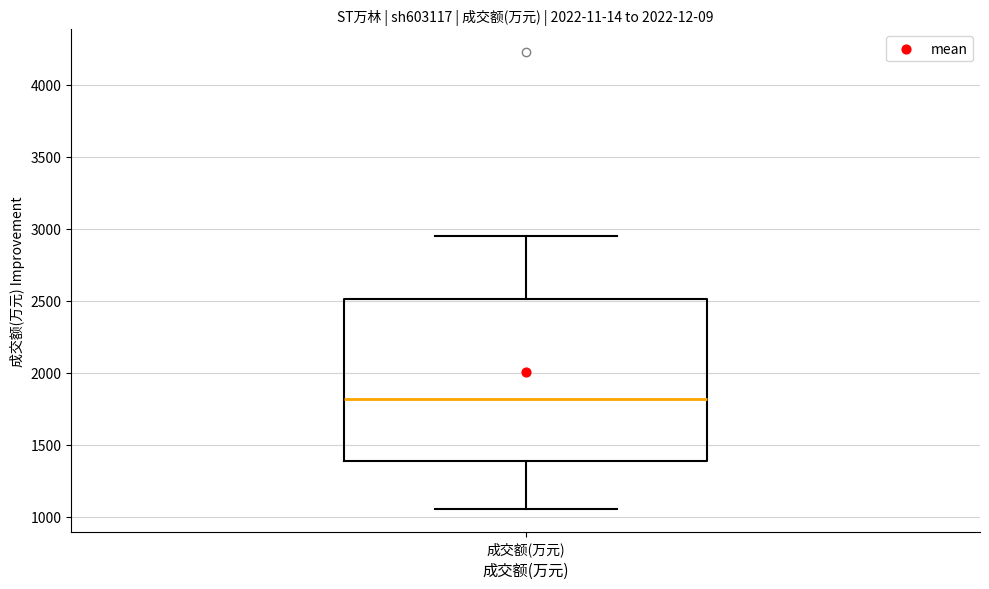

Read this box plot against the y-axis: the position of the median line, the range covered by the box, and the ends of both whiskers. The values are not printed on the chart, so give them approximately, as read against the axis.

median 1800, box 1400 to 2500, whiskers 1050 to 2950